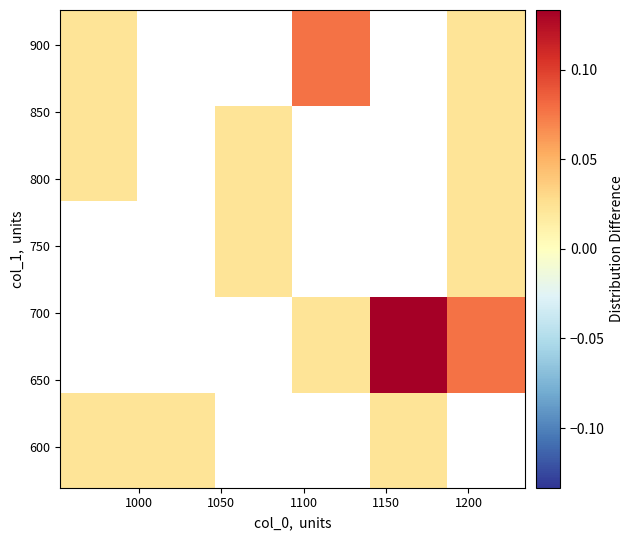

Count the number of categories in the chart.

6